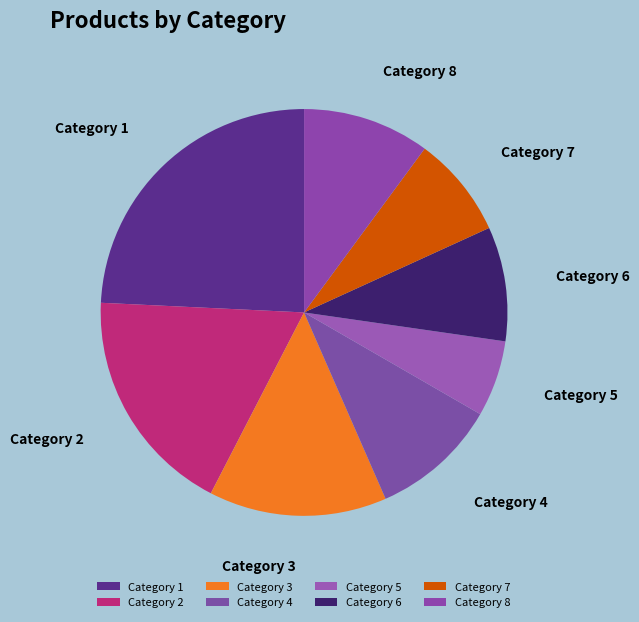

Is there a majority slice in this chart?

No